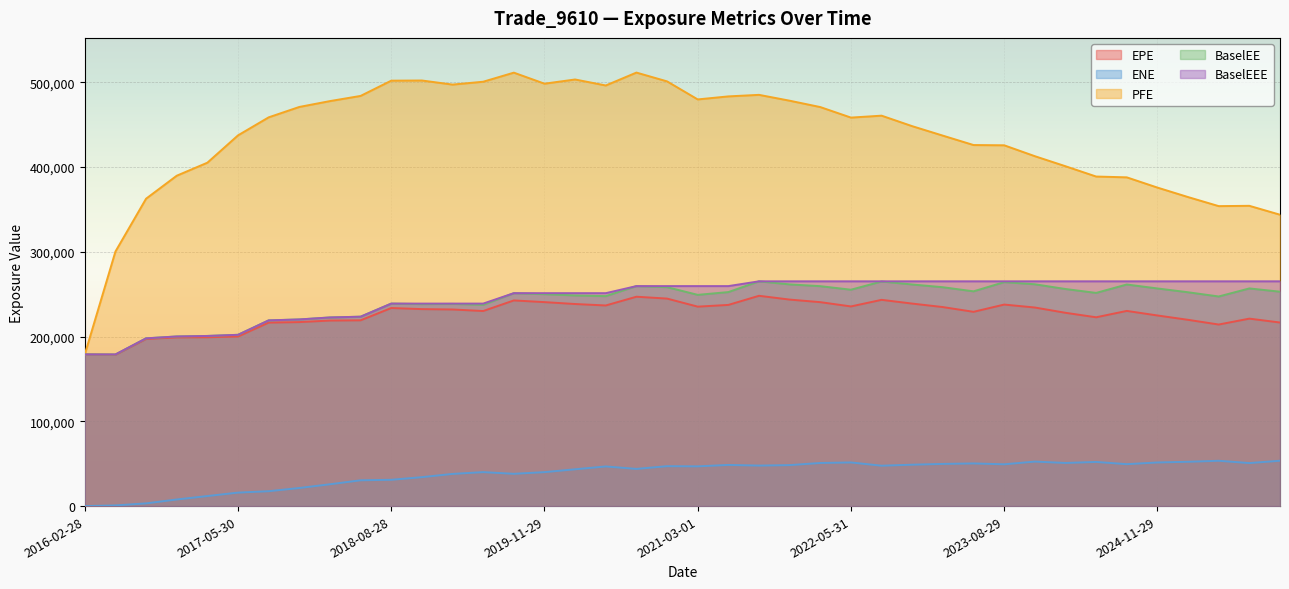

Between 2021-11-29 and 2016-08-30, which is larger?

2021-11-29